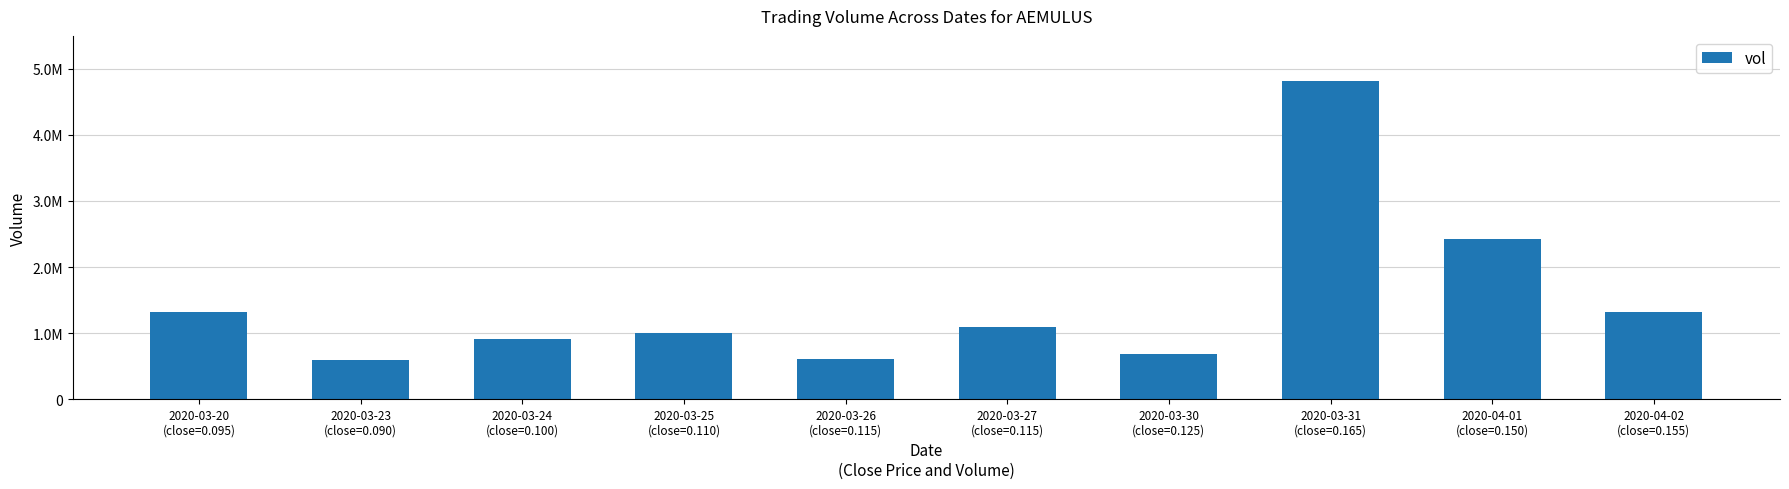

At which label is the value closest to 2707300?

2020-04-01
(close=0.150)